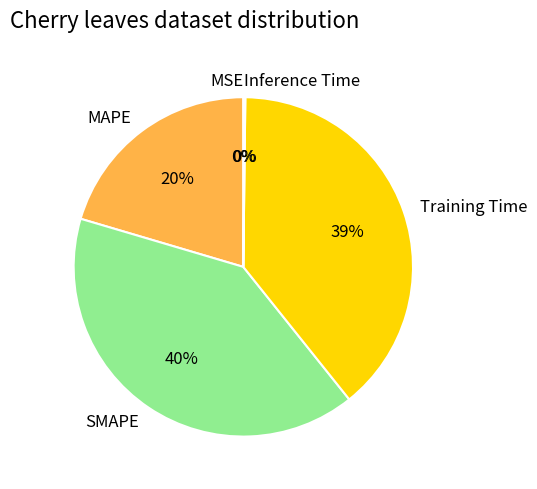

Do Training Time and MAPE together represent more than half of the pie?

Yes